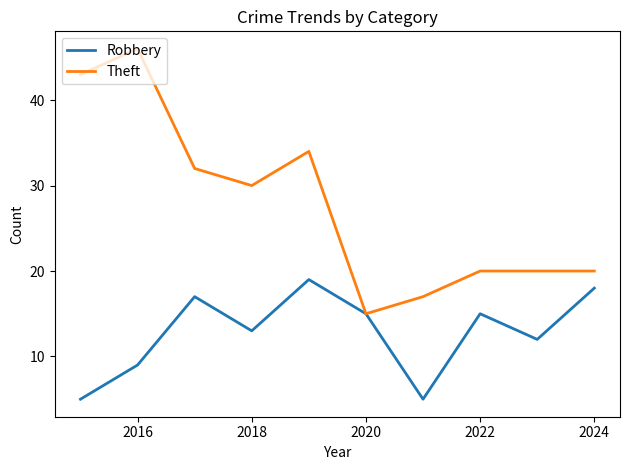

How many distinct data groups are displayed?

2